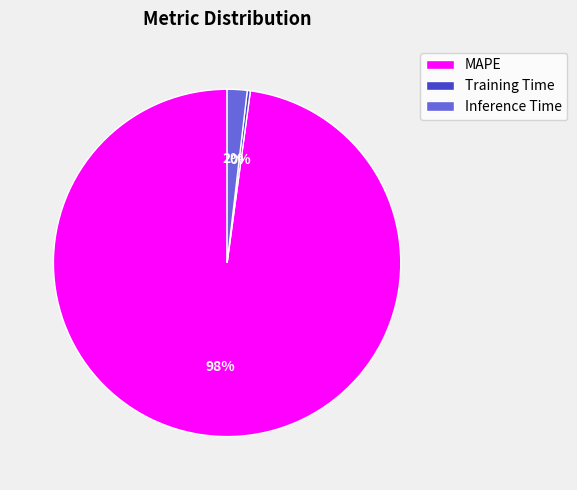

The Training Time slice represents 0% of the pie. True or false?

True